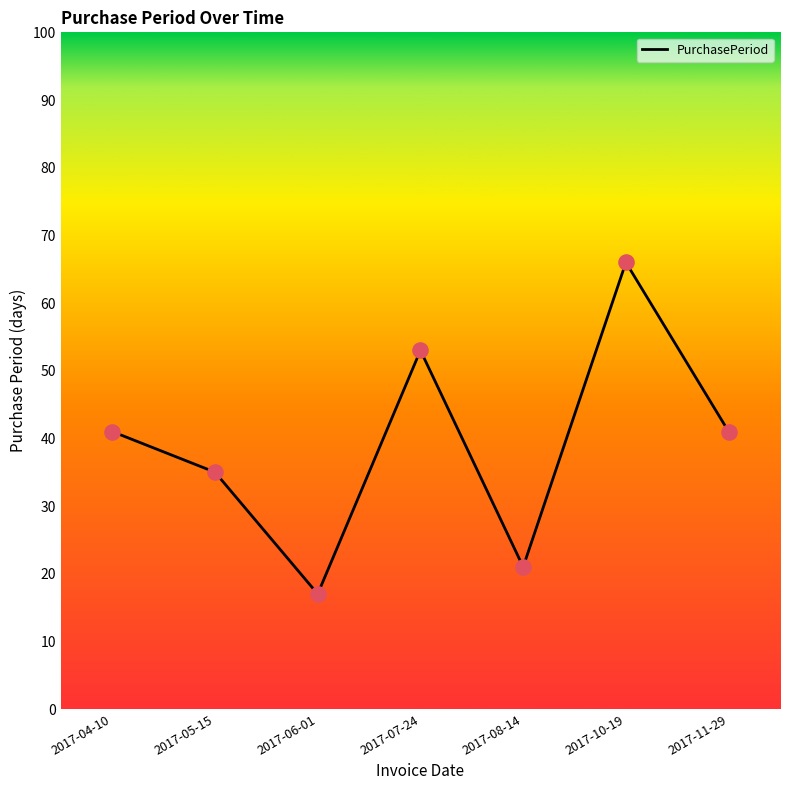

Approximately how many times larger is the value at 2017-10-19 compared to 2017-06-01?

3.9